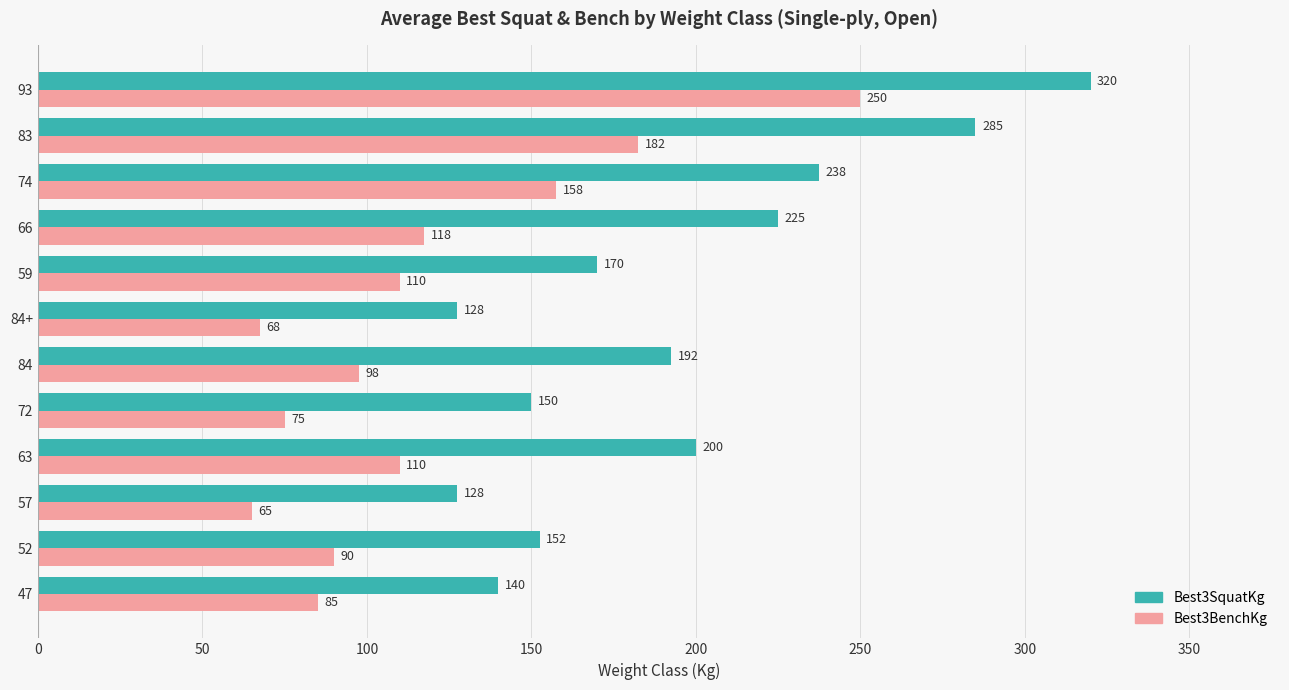

What is the difference between the second highest and second lowest values in the Best3BenchKg series?

115.0